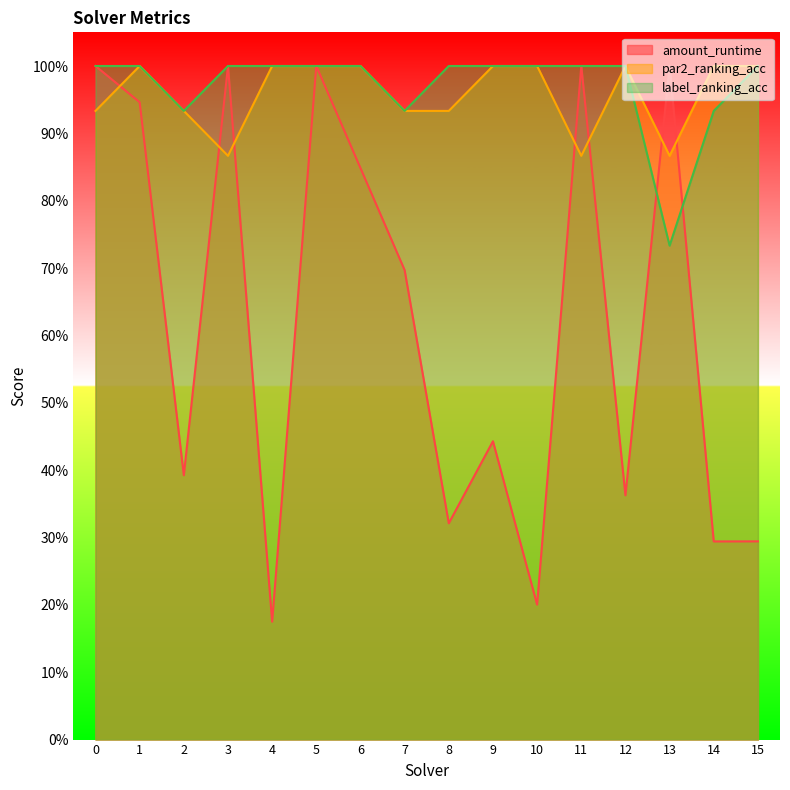

What is the value of the par2_ranking_acc point at the 2nd from the left?

1.0